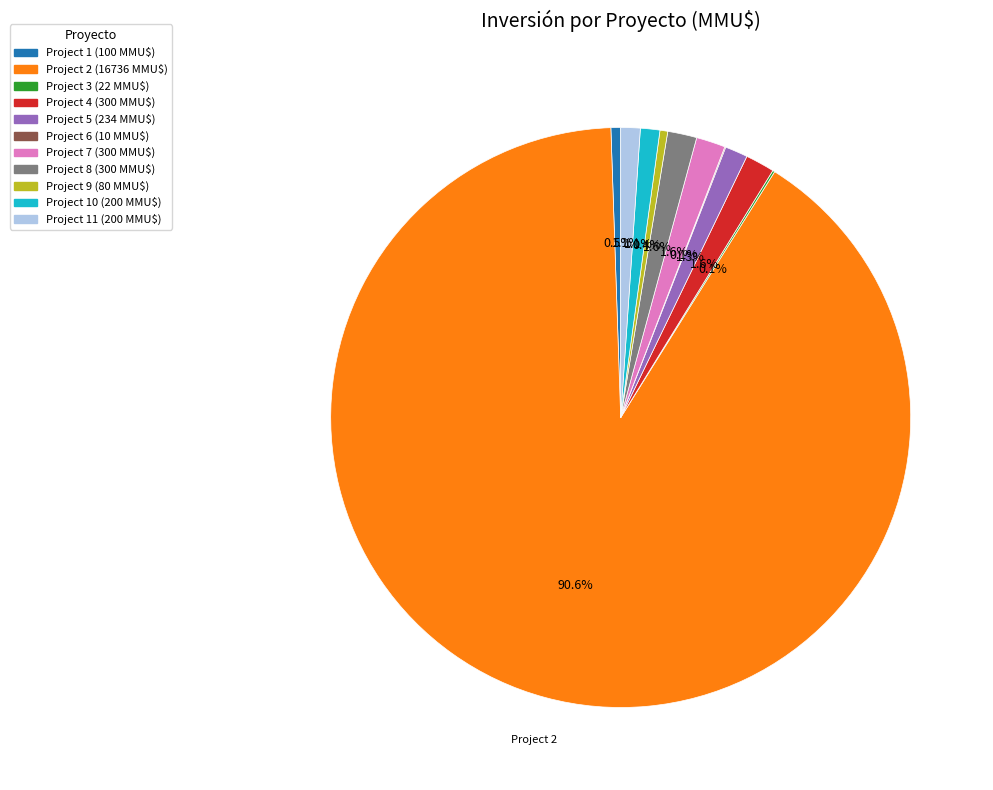

Does any single category account for the majority?

Yes